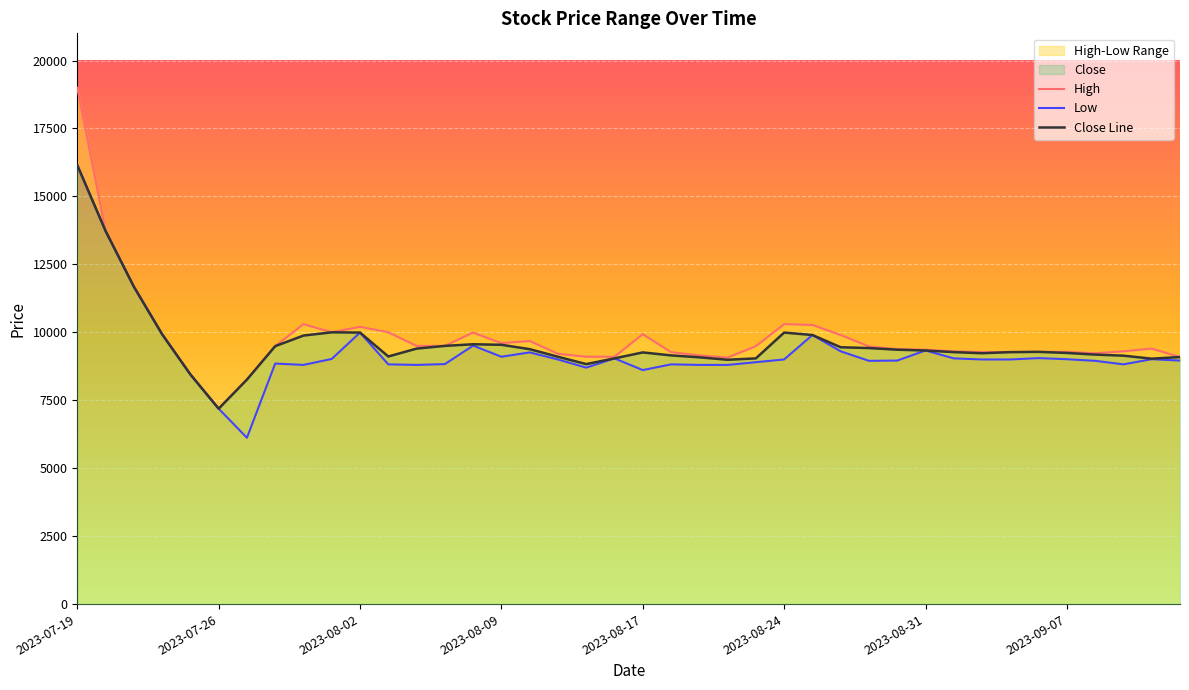

What is the minimum value shown in the chart?

6120